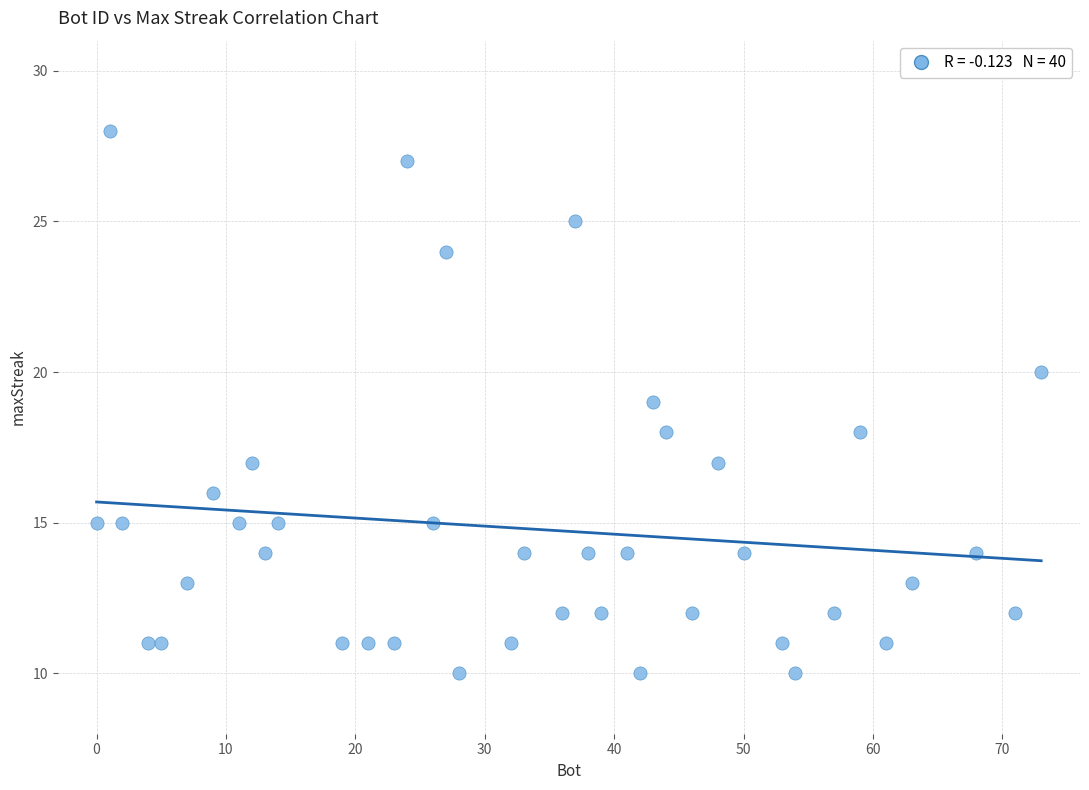

What is the range of X values (max minus min)?

73